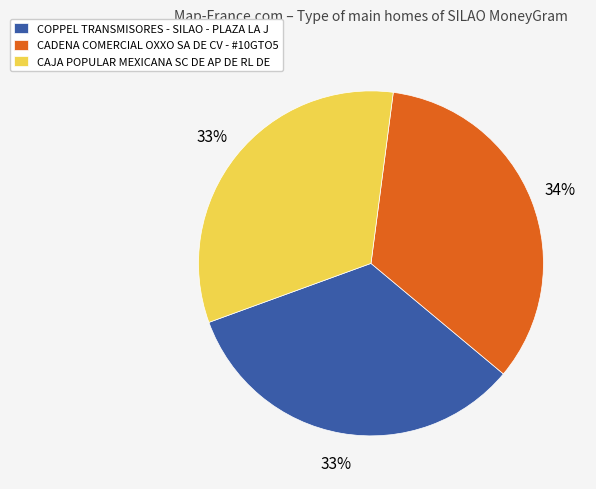

Count the number of slices in the pie.

3